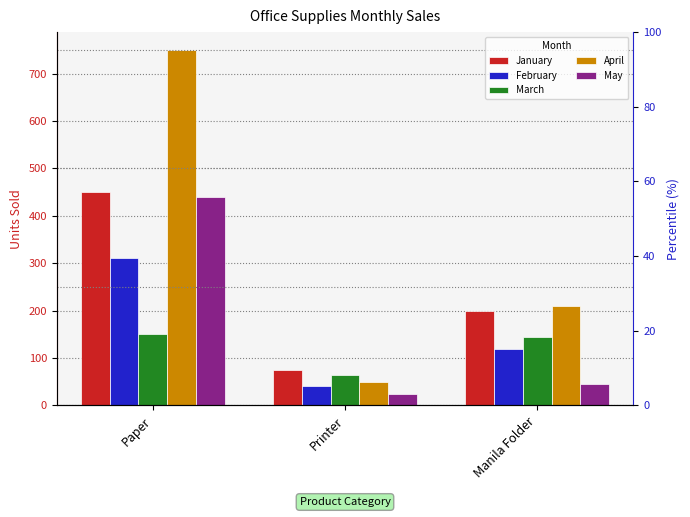

Which label corresponds to the largest value in the chart?

Paper